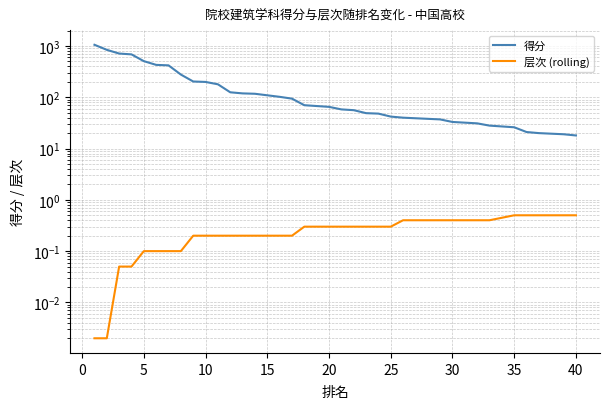

Reading right to left, extract all data points from this chart.

得分: 18.0	19.0	20.0	20.0	21.0	26.0	28.0	28.0	31.0	33.0	33.0	37.0	40.0	40.0	40.0	42.0	48.0	49.0	56.0	58.0	65.0	70.0	70.0	94.0	102.0	117.0	117.0	119.0	125.0	179.0	199.0	203.0	277.0	419.0	428.0	506.0	686.0	712.0	841.0	1055.0
层次 (rolling): 0.5	0.5	0.5	0.5	0.5	0.5	0.4	0.4	0.4	0.4	0.4	0.4	0.4	0.4	0.4	0.3	0.3	0.3	0.3	0.3	0.3	0.3	0.3	0.2	0.2	0.2	0.2	0.2	0.2	0.2	0.2	0.2	0.1	0.1	0.1	0.1	0.1	0.1	0.0	0.0